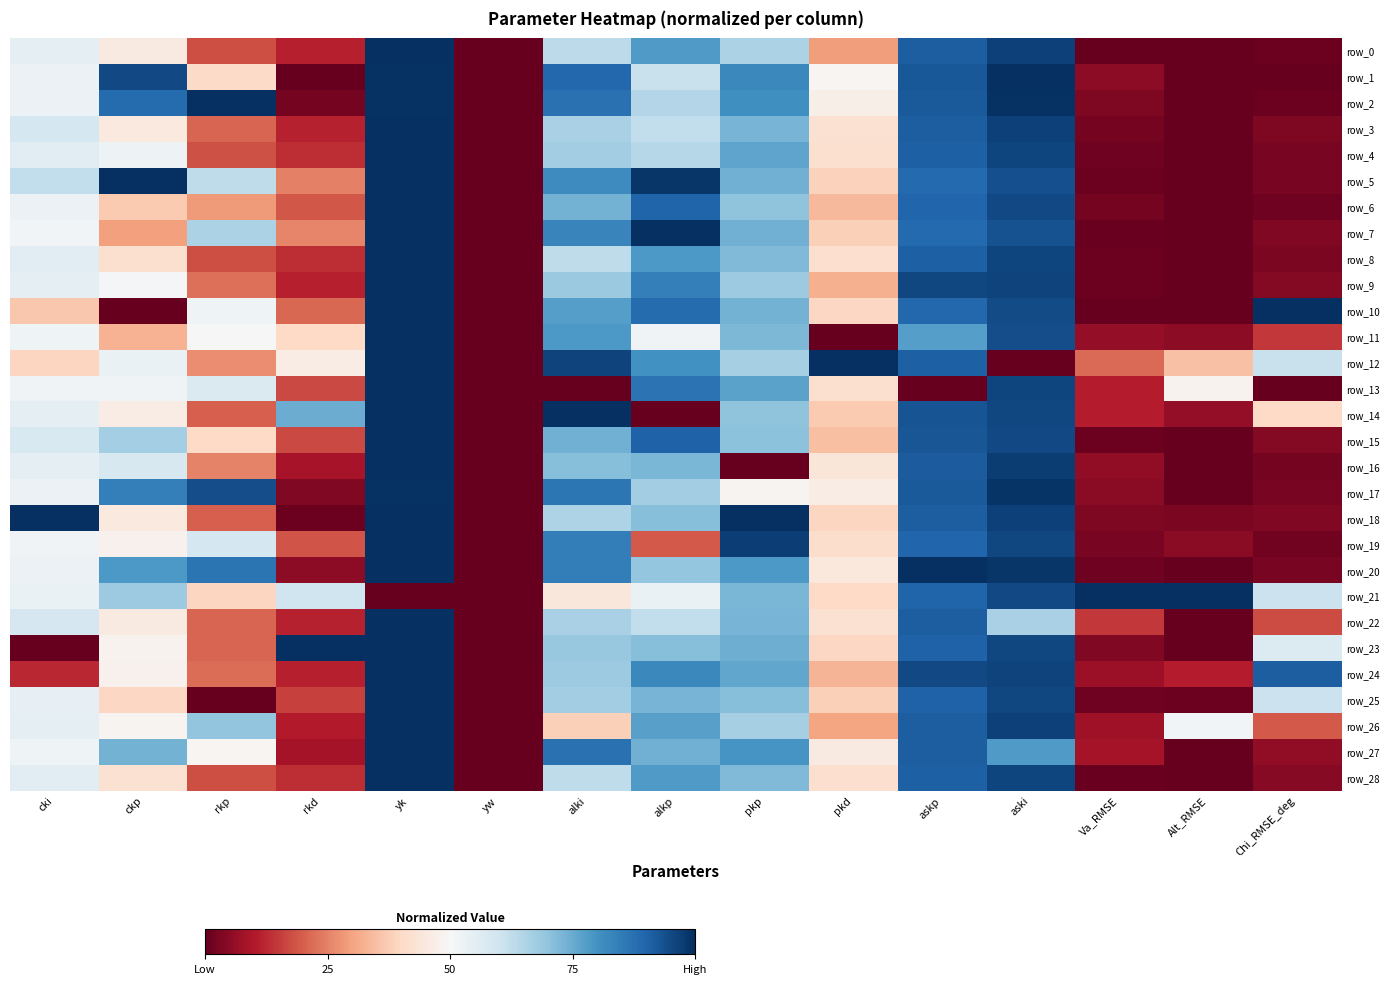

Between yw and Alt_RMSE, which series saw the biggest shift?

row_21